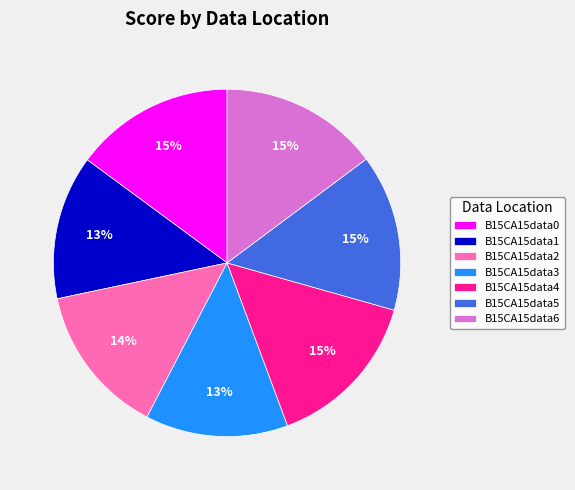

To the nearest percent, what is the combined percentage of B15CA15data5 and B15CA15data1?

28%